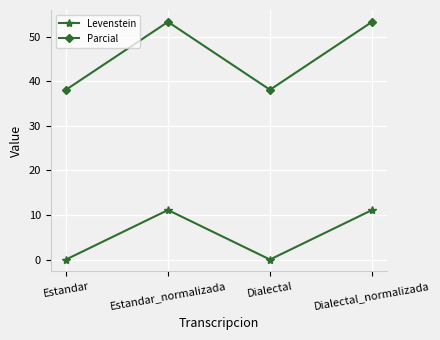

Which series has the largest total across all categories?

Parcial